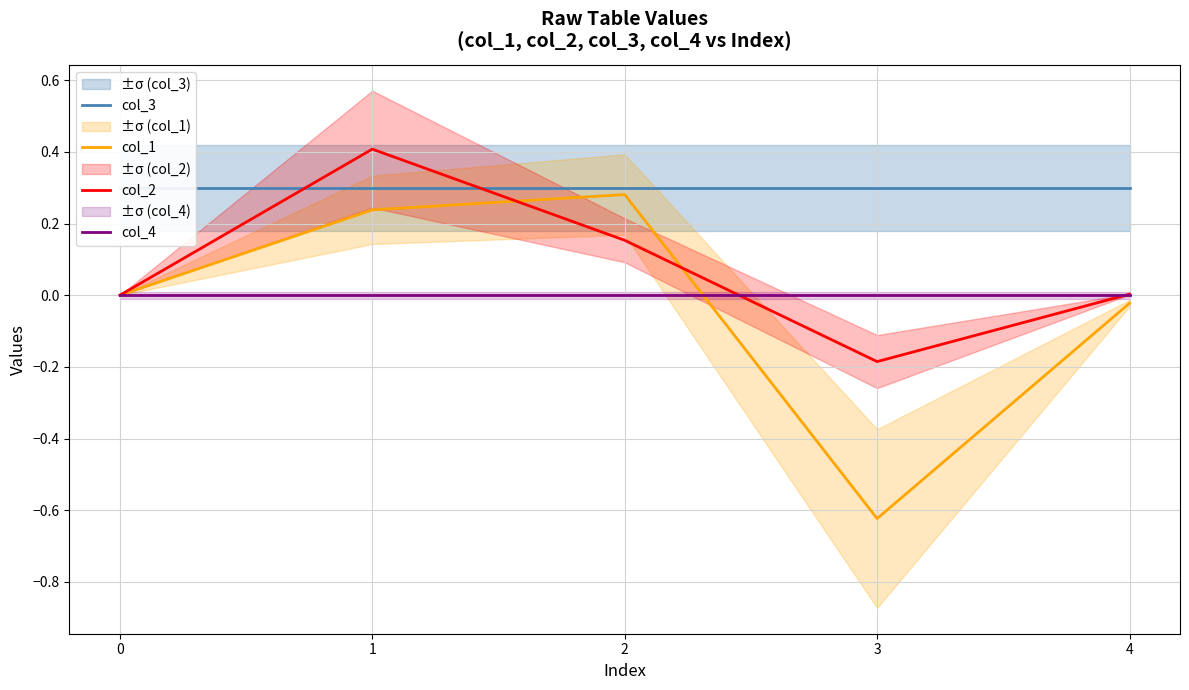

Rank the series by their maximum value, from highest to lowest.

col_2, col_3, col_1, col_4